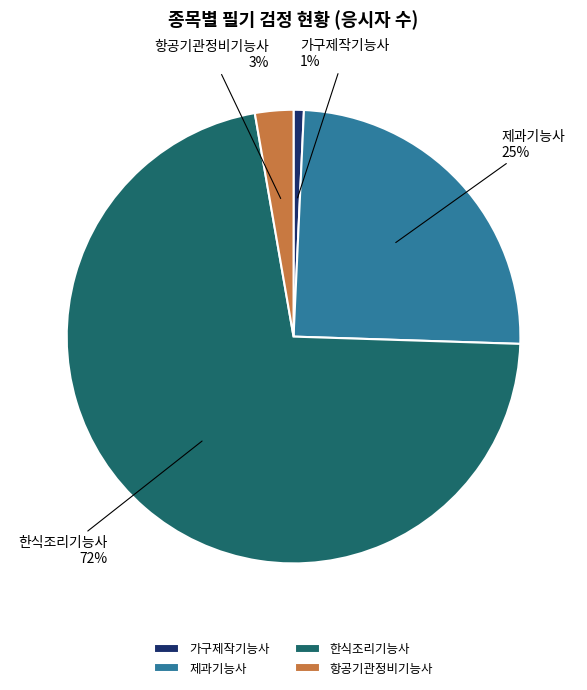

True or false: 가구제작기능사 accounts for 11% of the total.

False